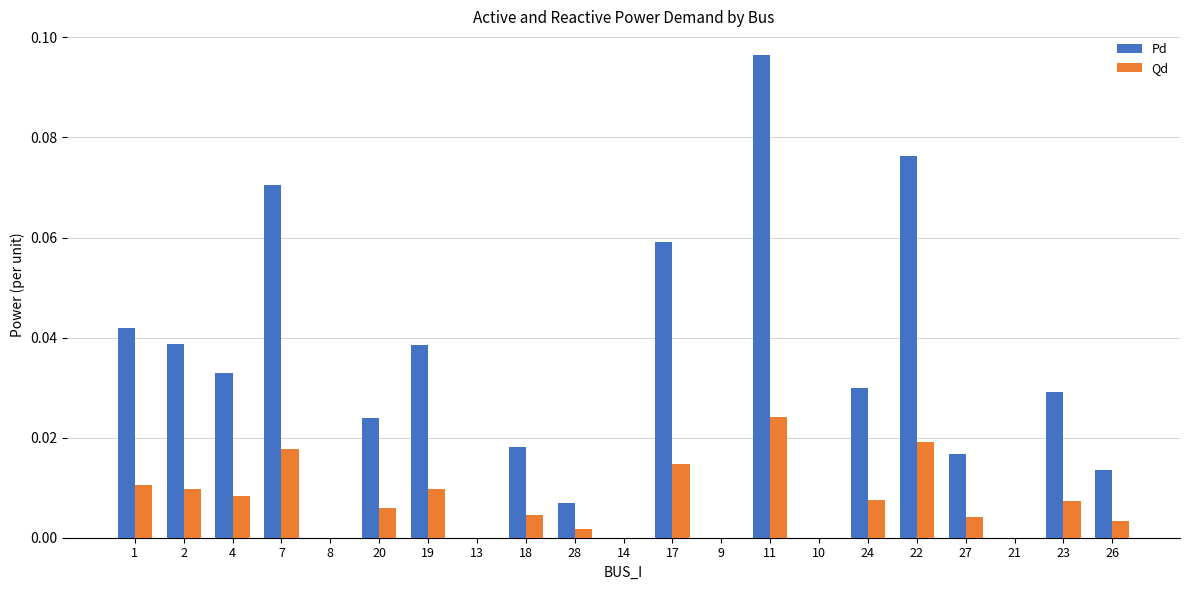

Which series has the largest total across all categories?

Pd